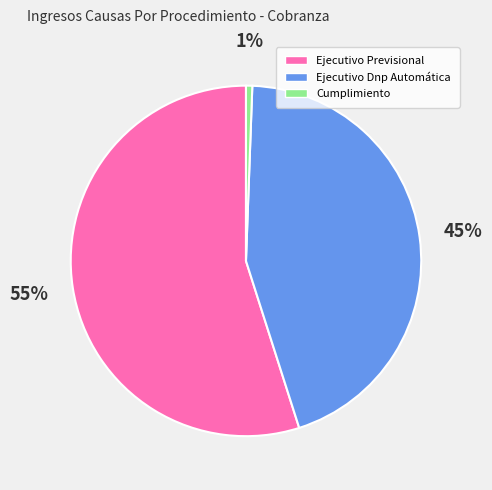

Between Cumplimiento and Ejecutivo Previsional, which is larger?

Ejecutivo Previsional